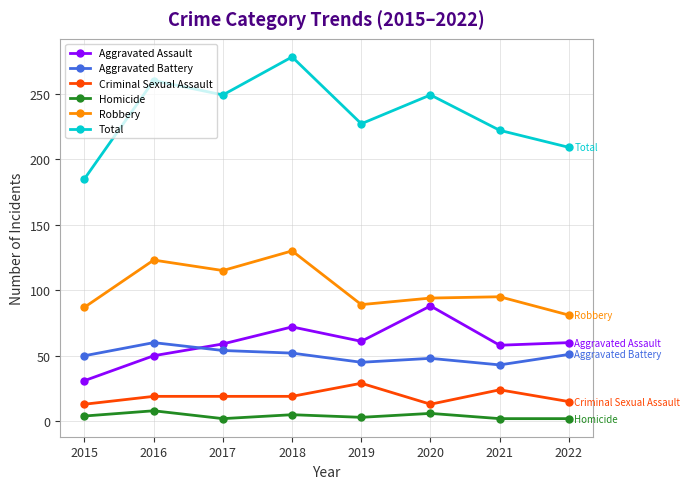

At which category does Aggravated Assault reach its first local valley?

2019